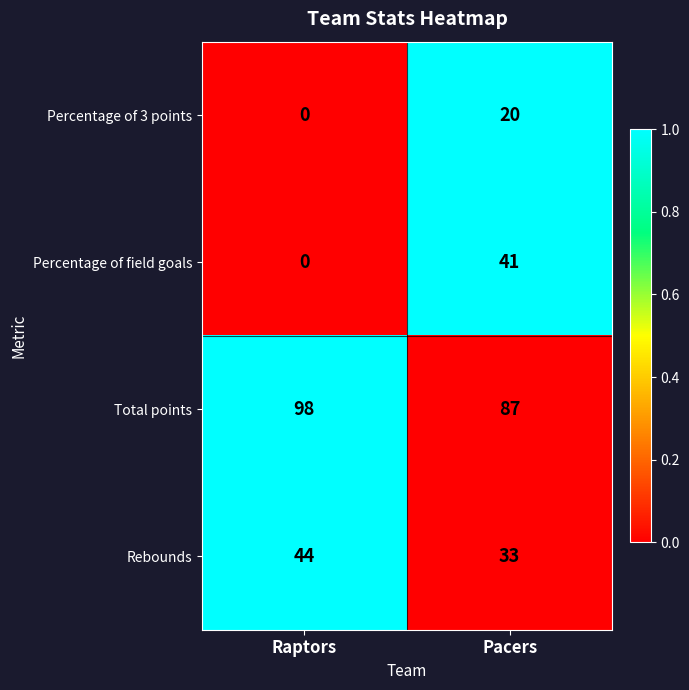

List the labels in order of Percentage of field goals value, largest first.

Pacers, Raptors